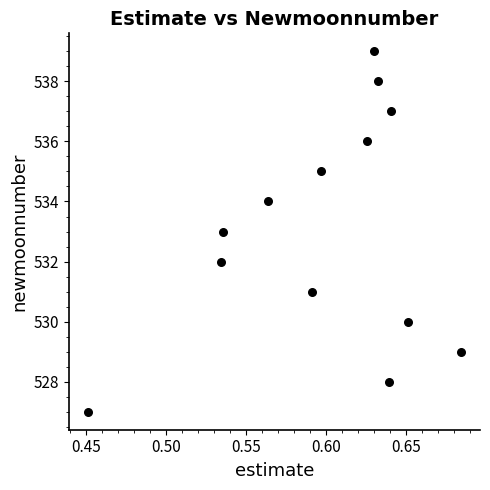

What is the range of Y values (max minus min)?

12